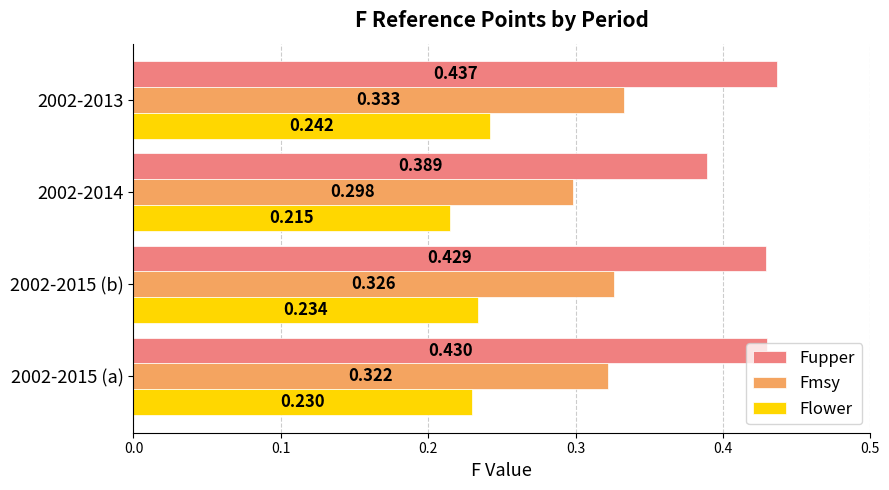

How many categories are shown in the chart?

4